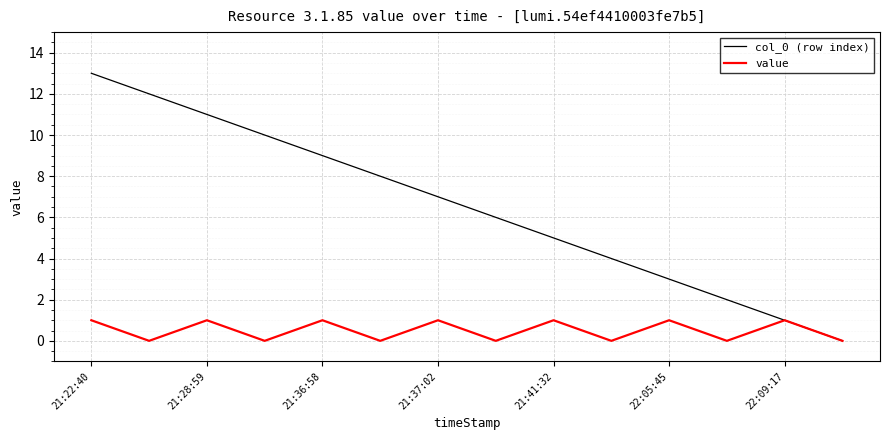

Is this an area chart (filled region under the line)?

No